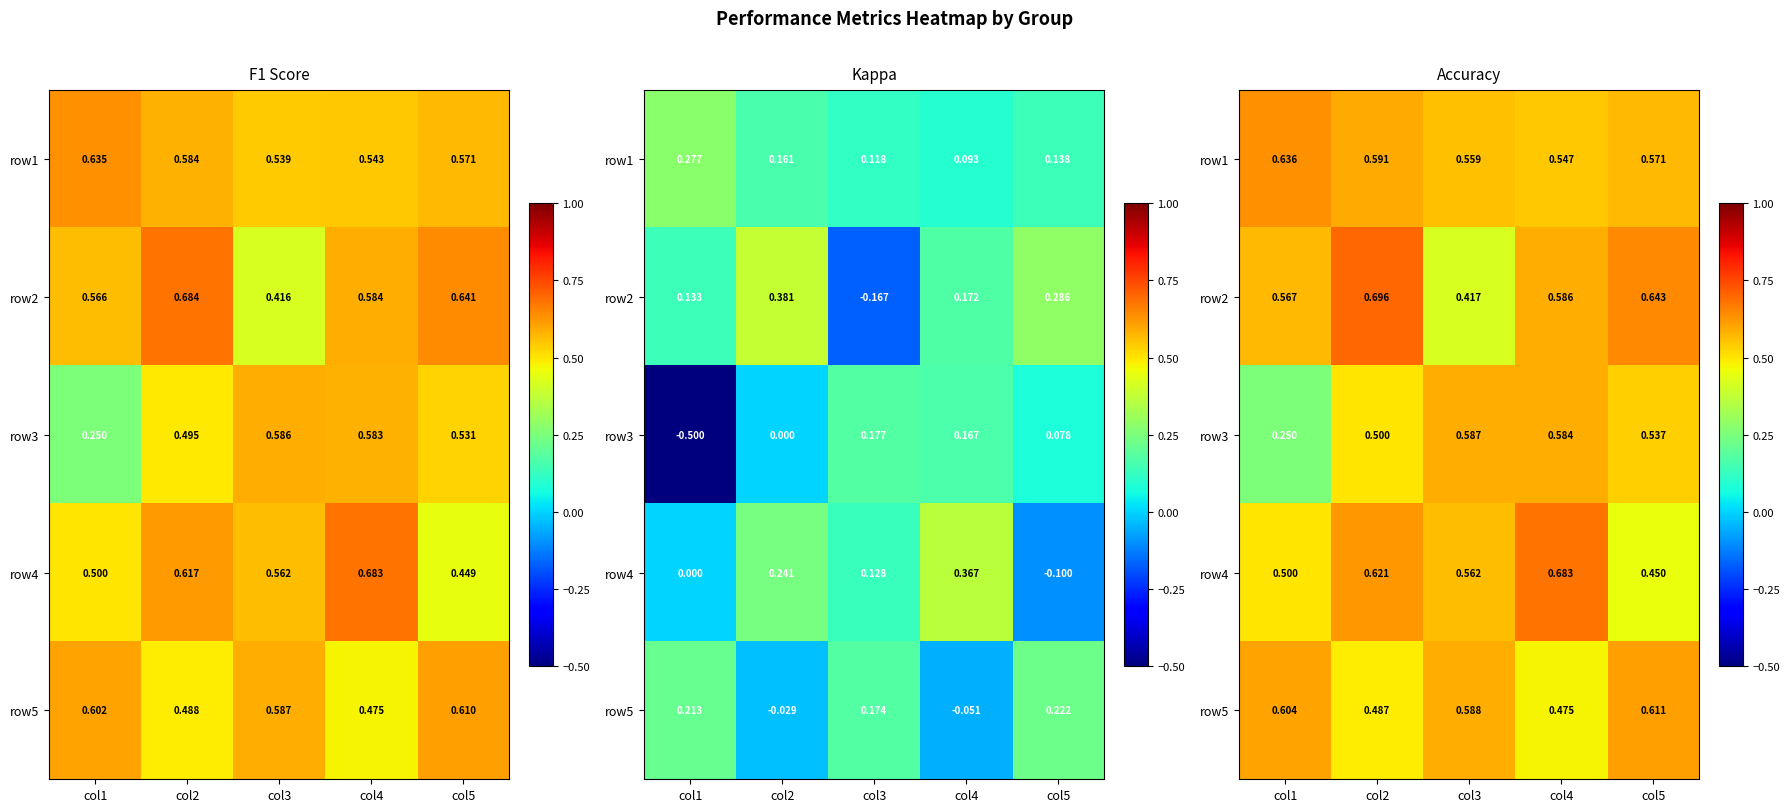

At which category is the sum across all series the highest?

col2